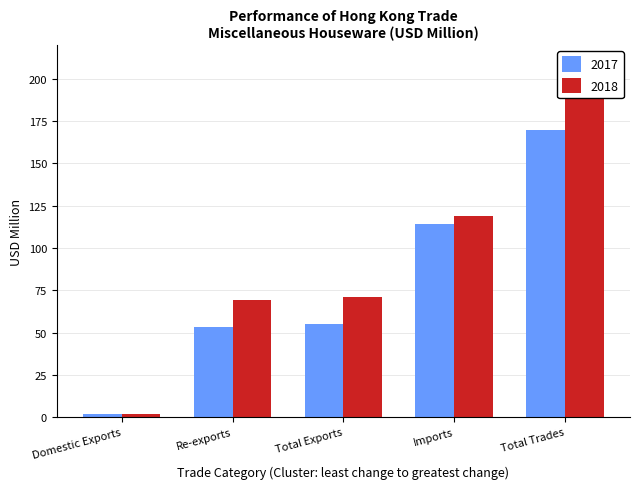

True or false: 2018 has a value of 311.8 at Total Trades.

False